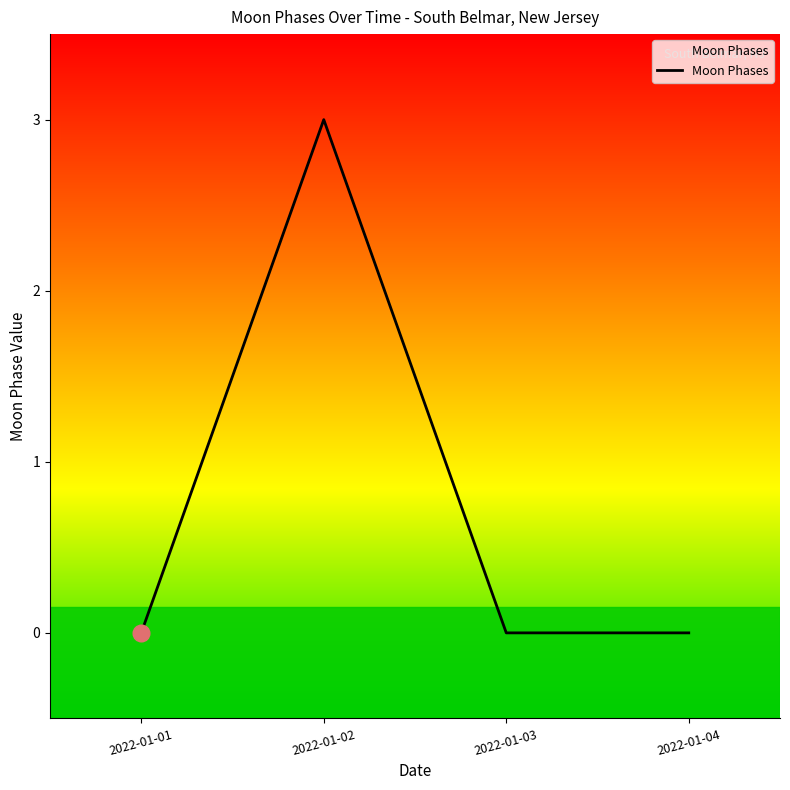

Is it true that the value at 2022-01-04 is 0?

True